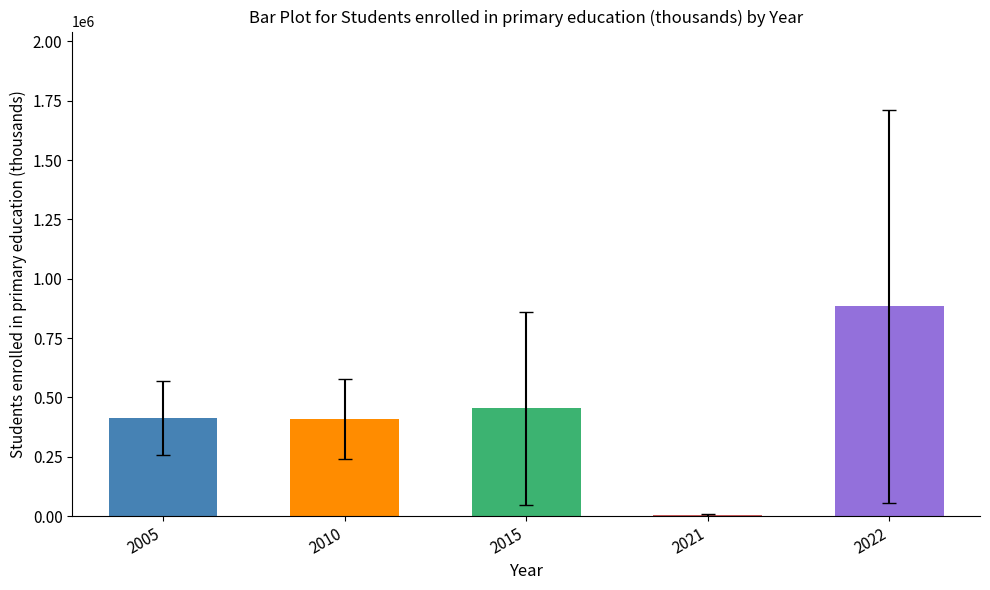

How many values exceed 411982?

3